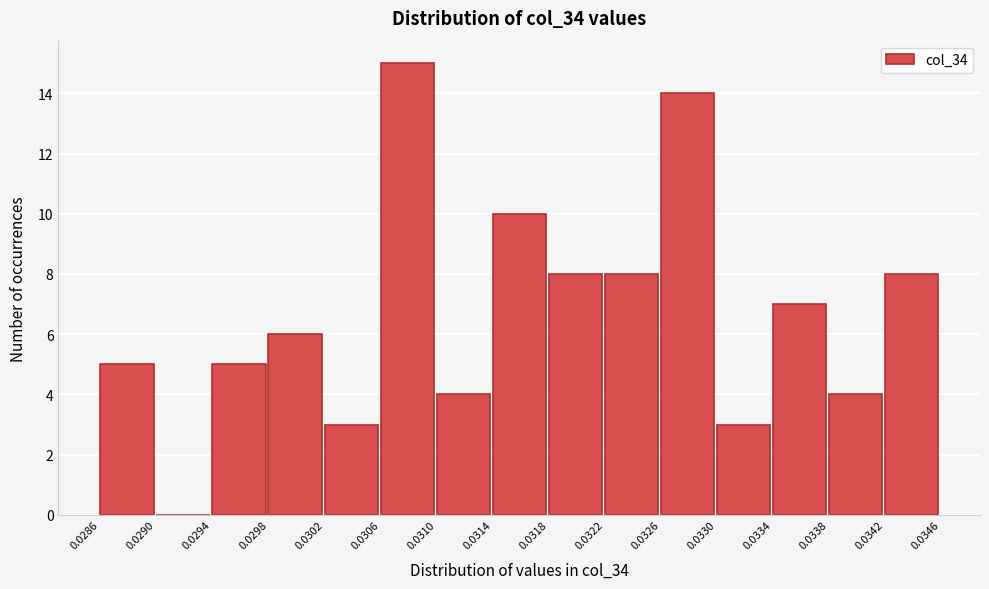

Reading left to right, transcribe this chart: for each bar, give the range it covers on the x-axis and its height. The values are not printed on the chart, so give them approximately, as read against the axis.

0.0286 to 0.0290: 5
0.0290 to 0.0294: 0
0.0294 to 0.0298: 5
0.0298 to 0.0302: 6
0.0302 to 0.0306: 3
0.0306 to 0.0310: 15
0.0310 to 0.0314: 4
0.0314 to 0.0318: 10
0.0318 to 0.0322: 8
0.0322 to 0.0326: 8
0.0326 to 0.0330: 14
0.0330 to 0.0334: 3
0.0334 to 0.0338: 7
0.0338 to 0.0342: 4
0.0342 to 0.0346: 8